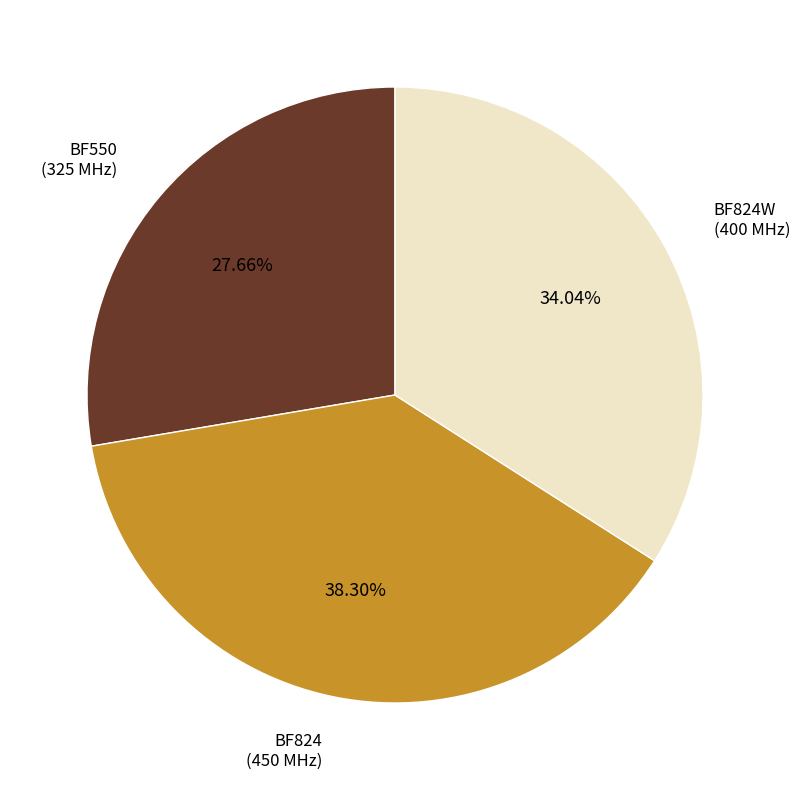

Is there any slice that represents more than half of the pie?

No